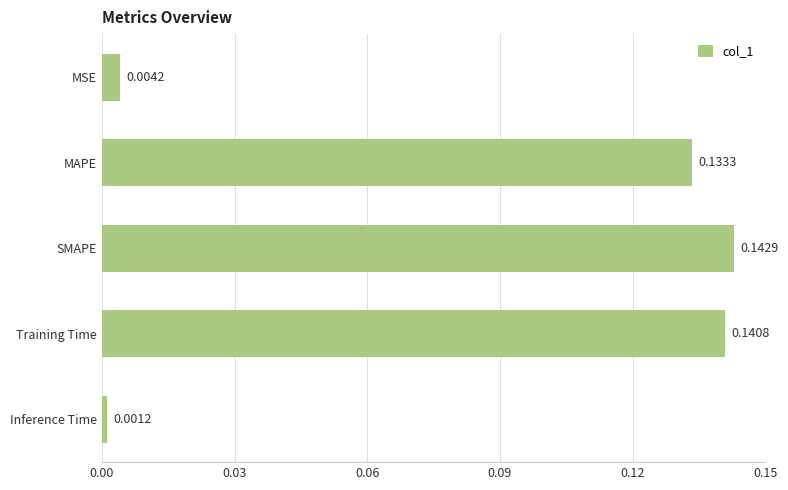

At which label is the value closest to 0?

Inference Time